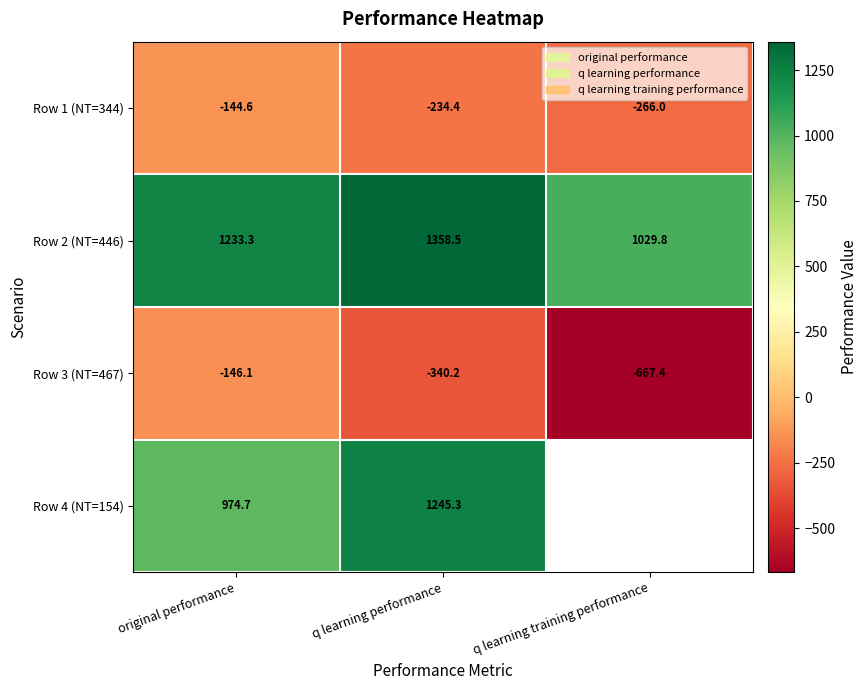

What is the smallest value displayed?

-667.4